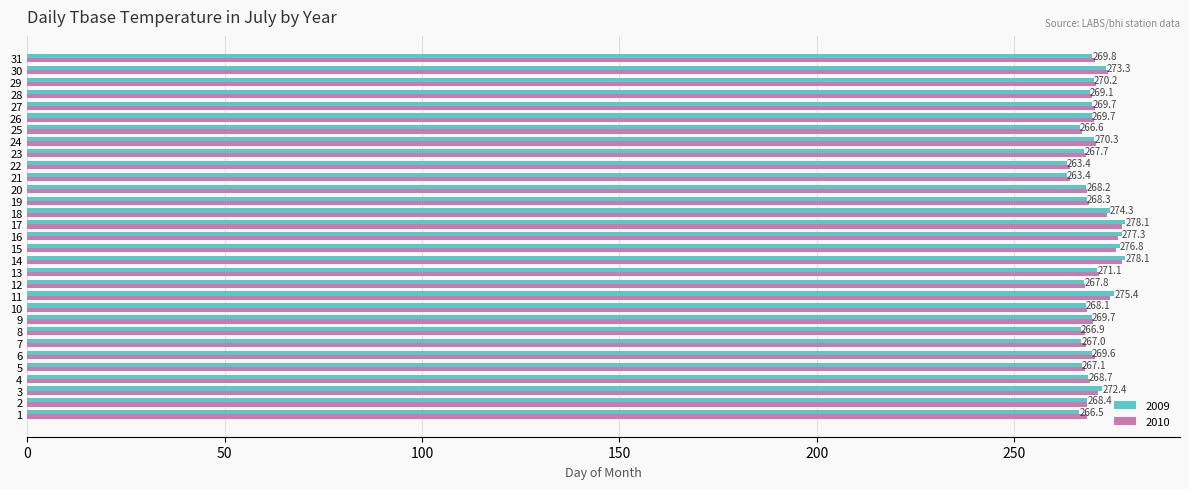

Rank the series by their maximum value, from lowest to highest.

2010, 2009